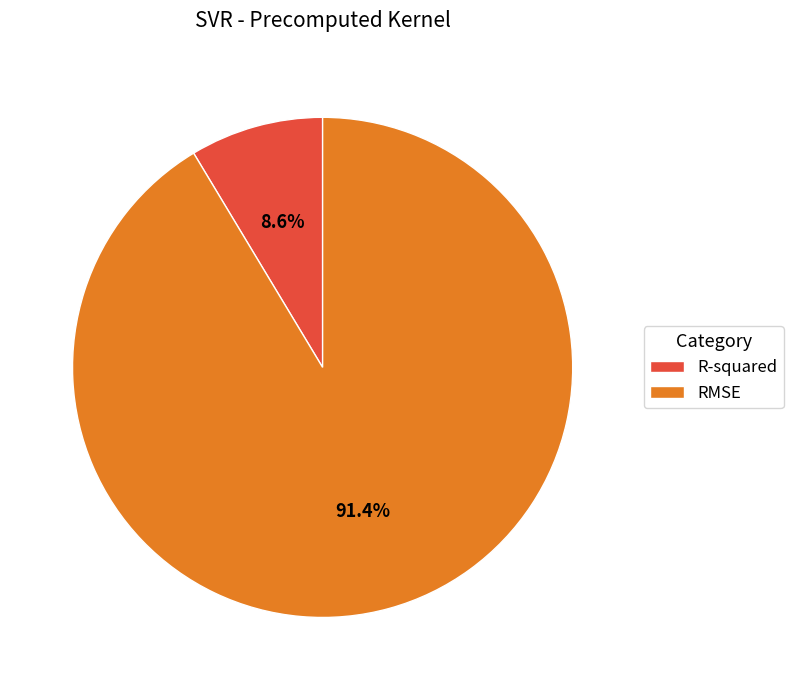

What percentage is the RMSE slice, to the nearest percent?

91%